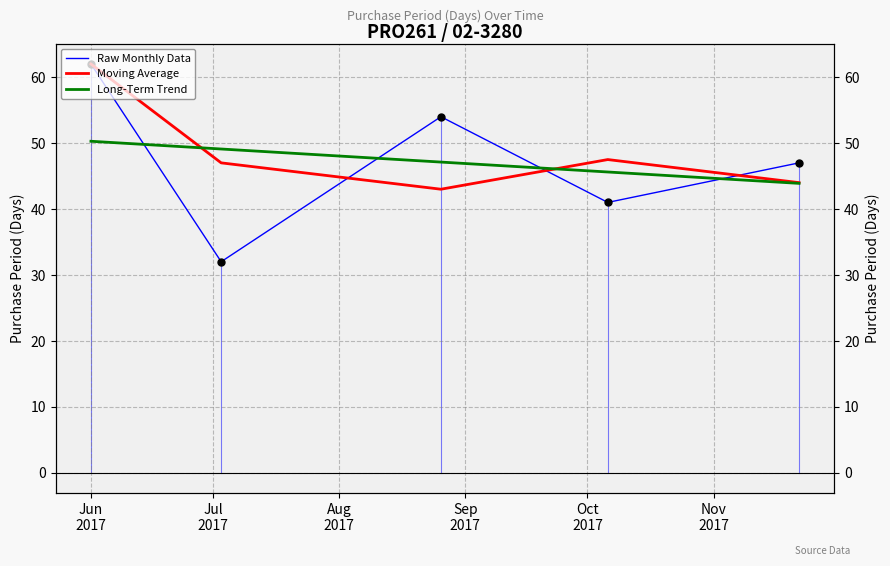

Is this an area chart (filled region under the line)?

No